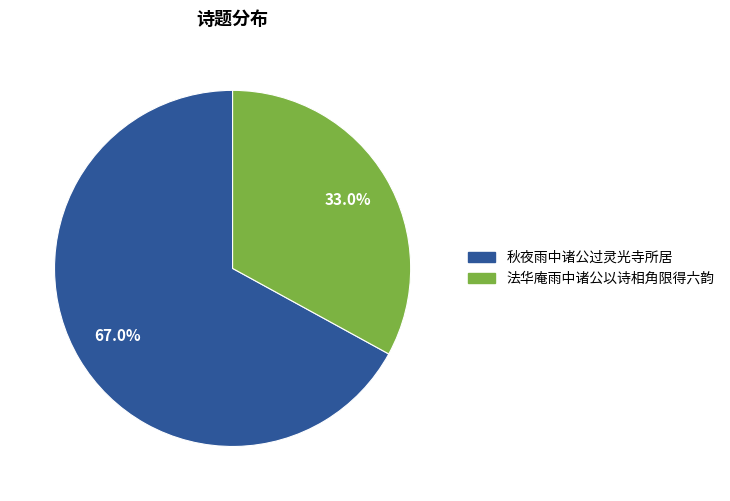

Is there a majority slice in this chart?

Yes